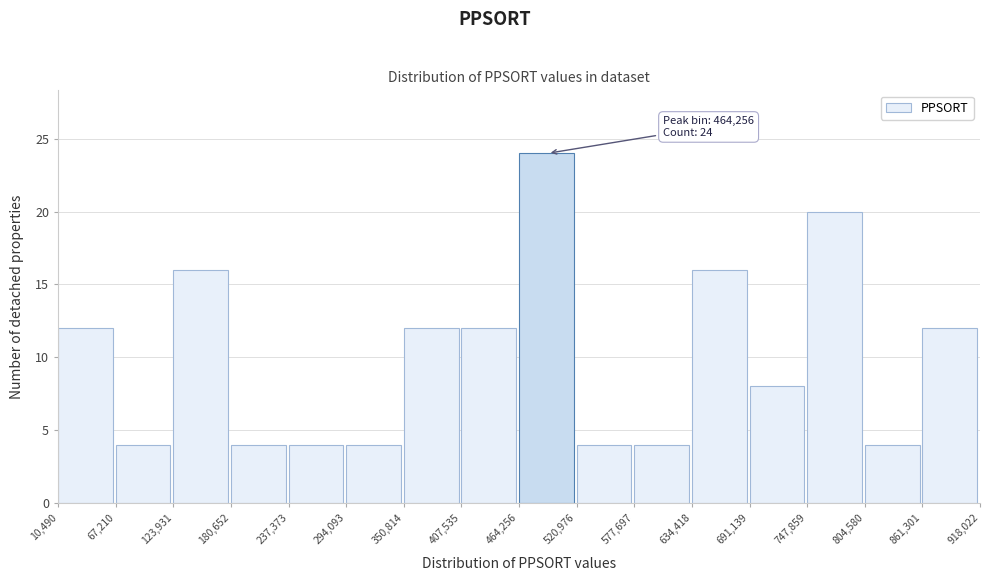

Over which range of the x-axis is the bar tallest?

464,256 to 520,976